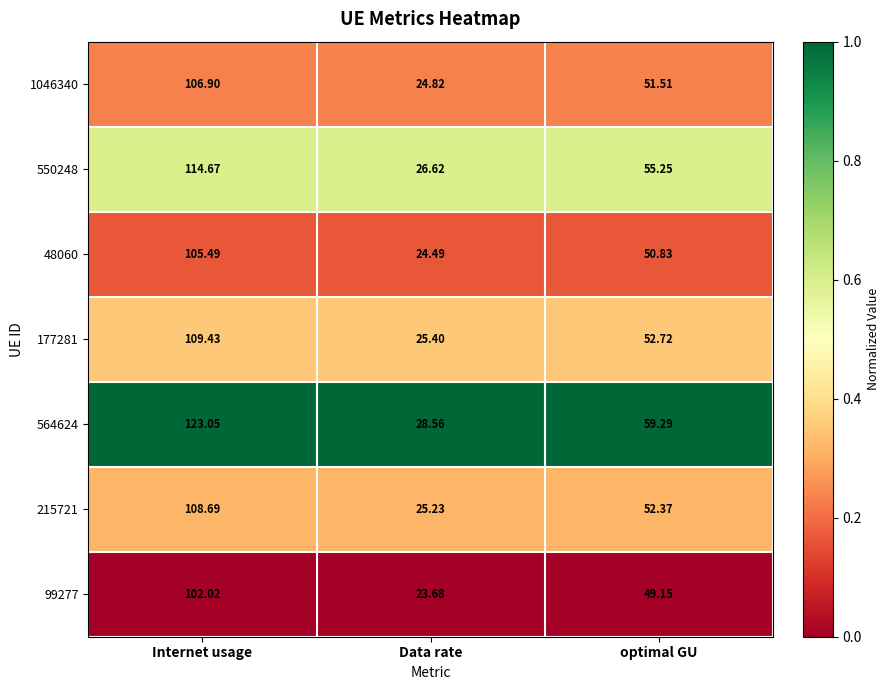

Which series has the largest total across all categories?

564624